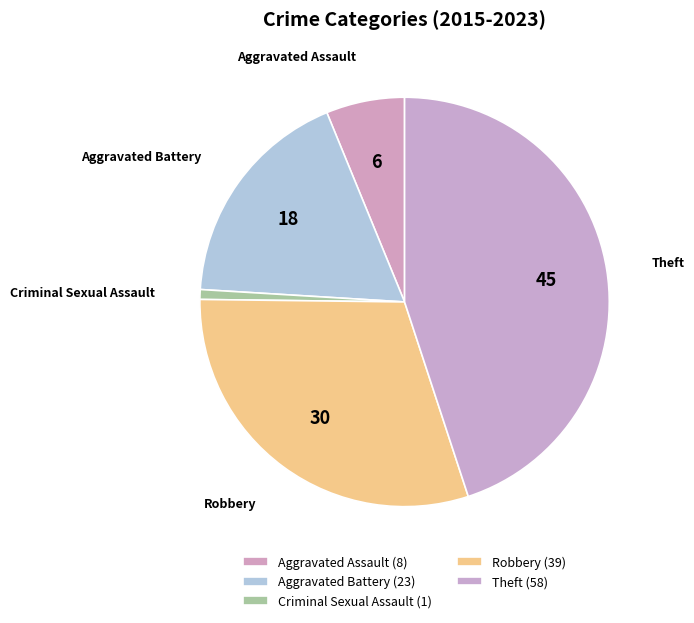

What is the largest slice in the pie chart?

Theft